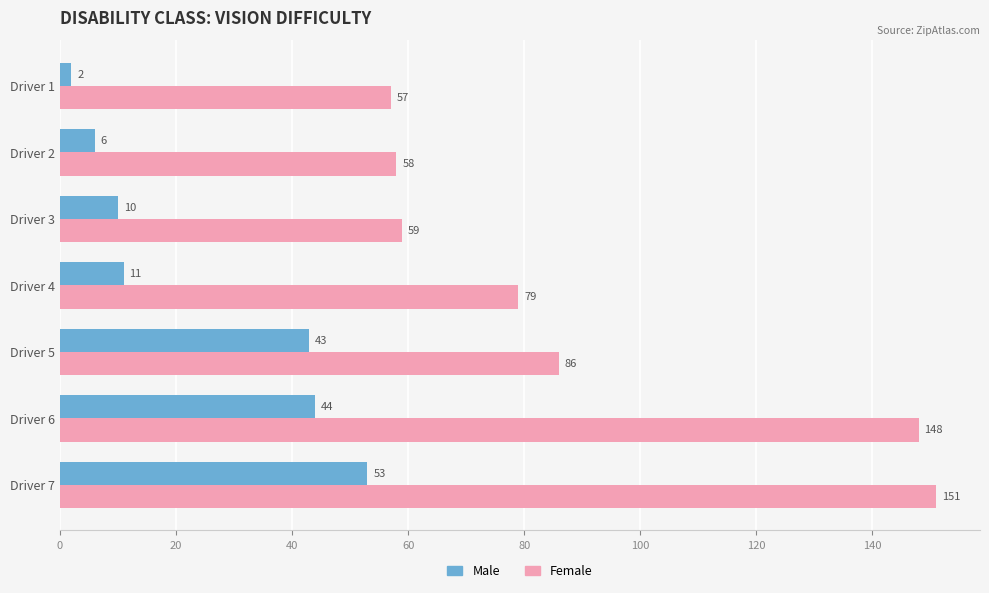

The Female series shows 80 at Driver 1. True or false?

False